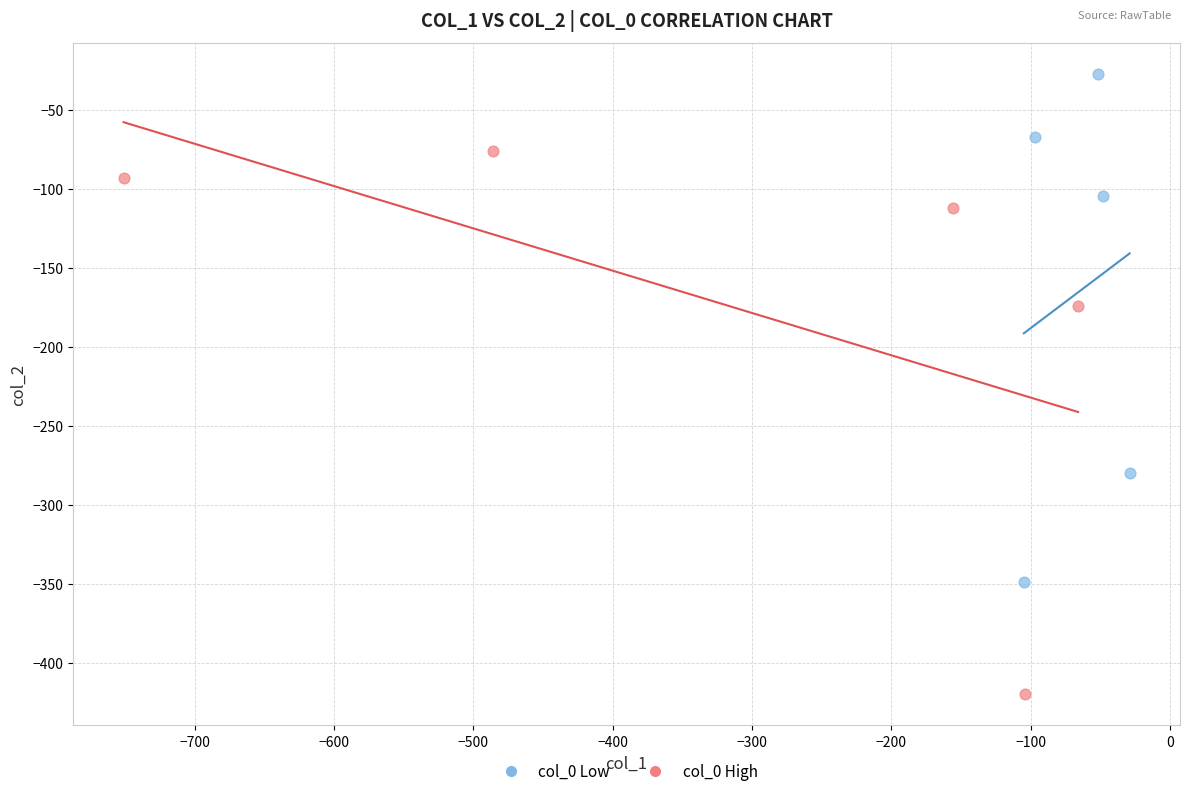

Which series has the largest Y range (max minus min)?

col_0 High